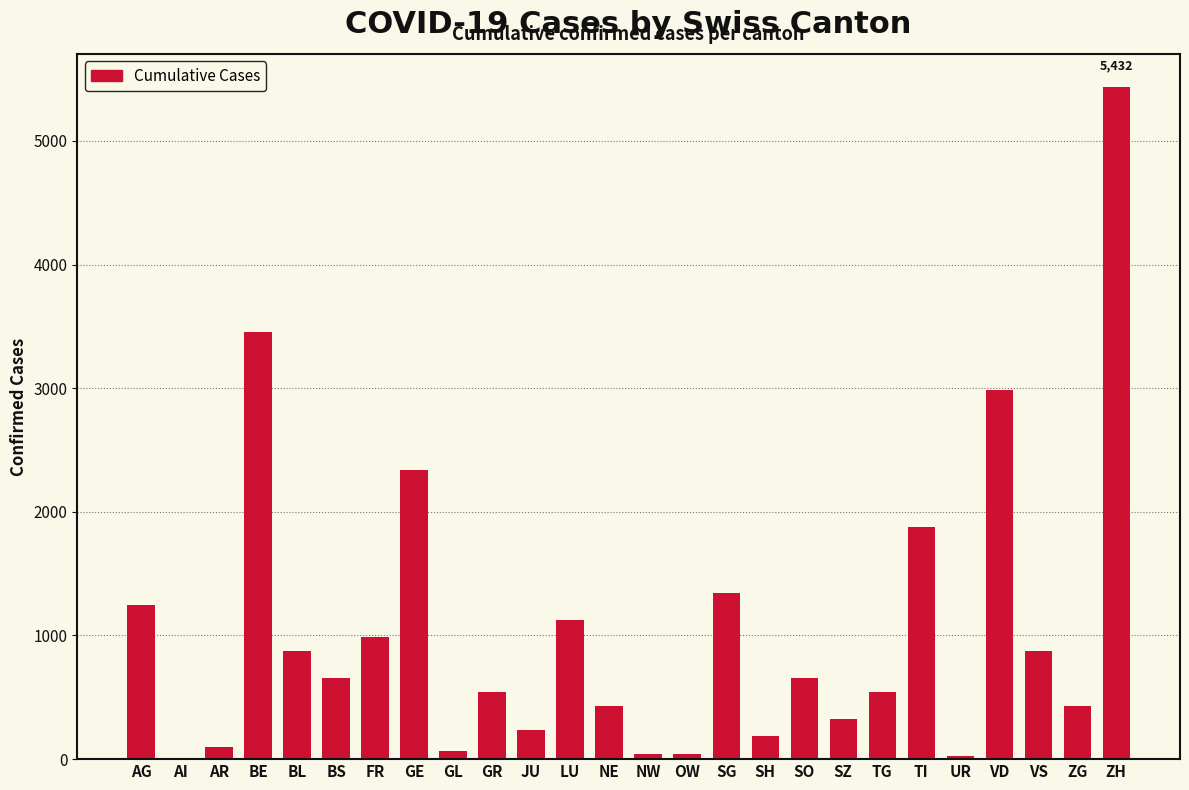

What is the sum of the values at SG and BS?

1999